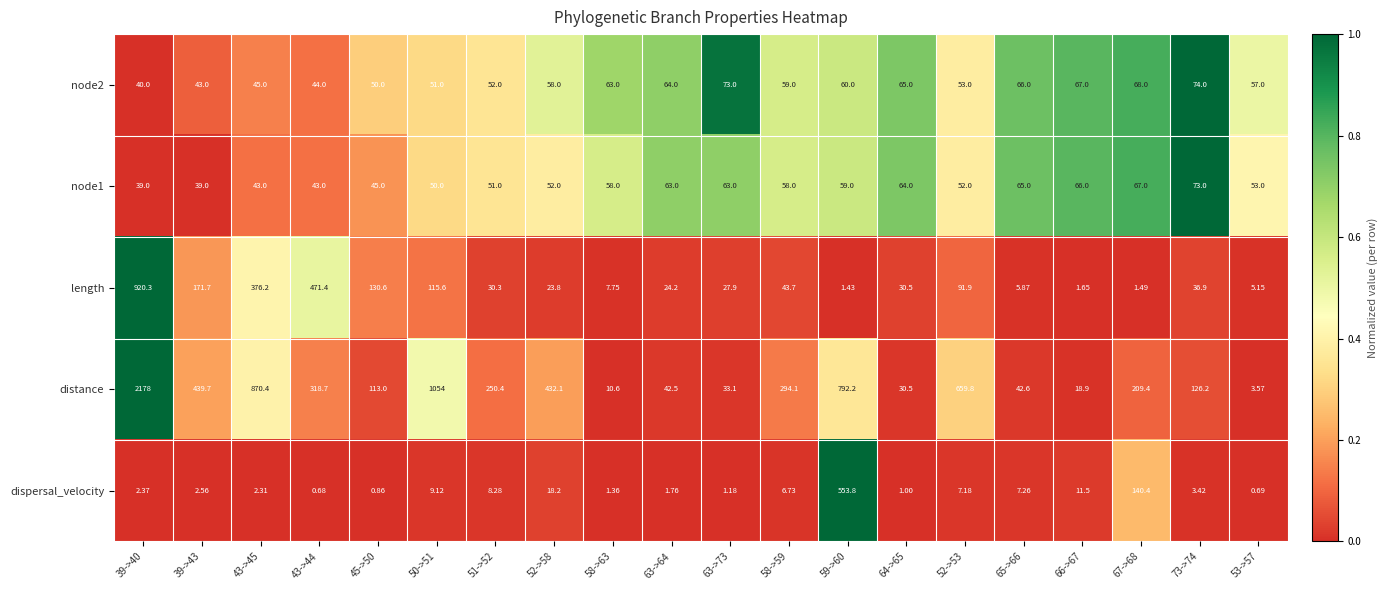

List the series in order of their peak value, lowest first.

node1, node2, dispersal_velocity, length, distance